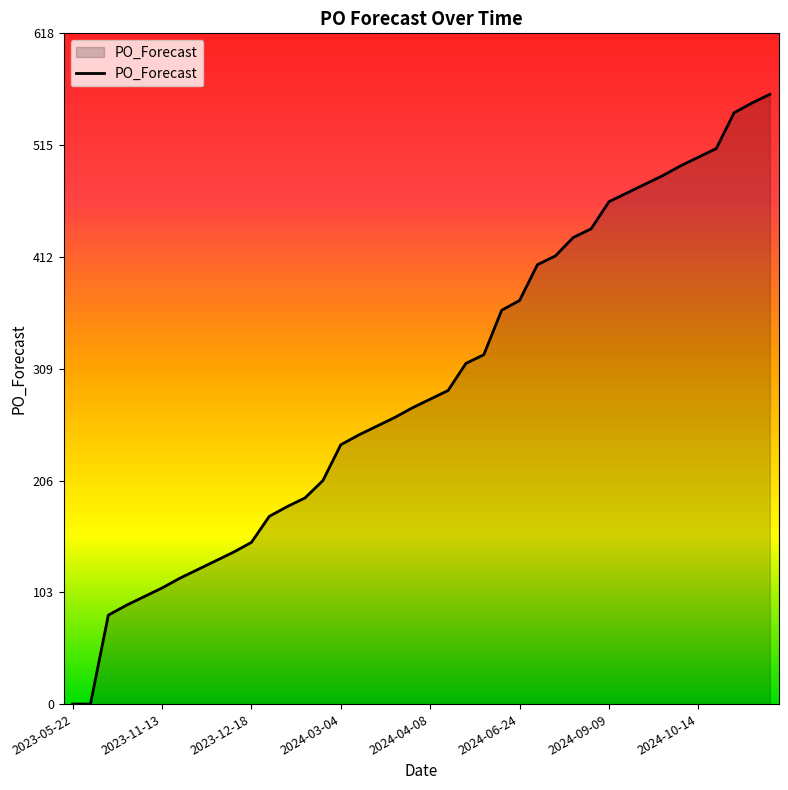

What is the difference between the maximum and minimum values?

562